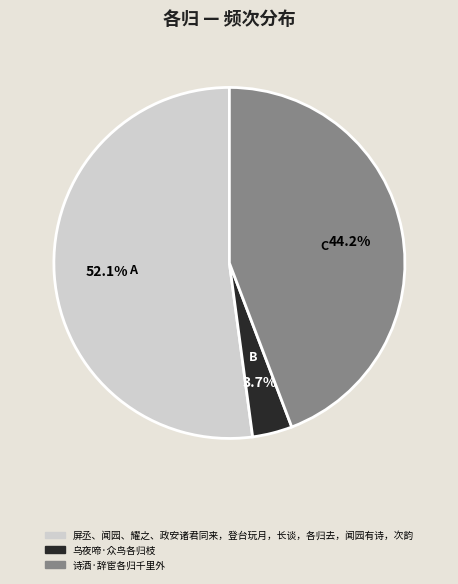

True or false: 诗酒·辞宦各归千里外 accounts for 52% of the total.

False